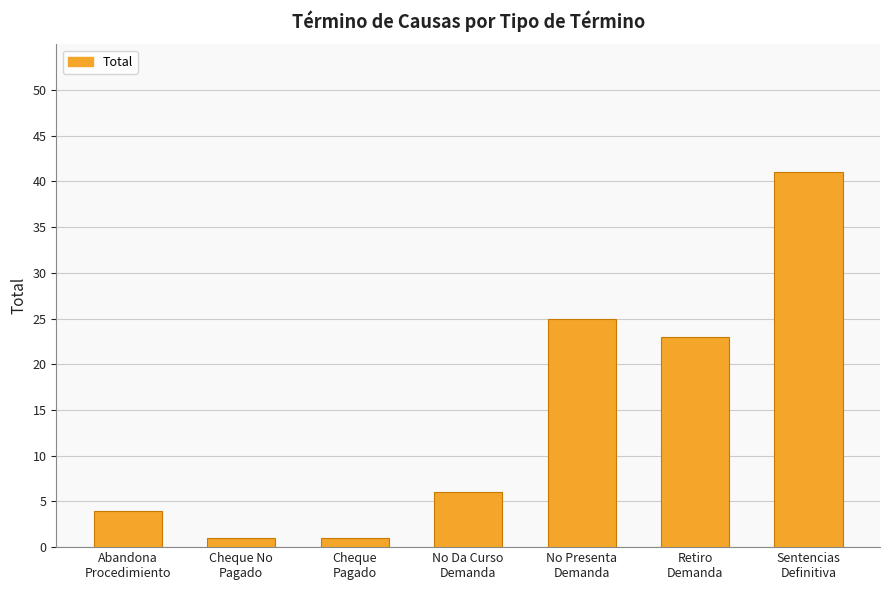

What is the sum of all values?

101